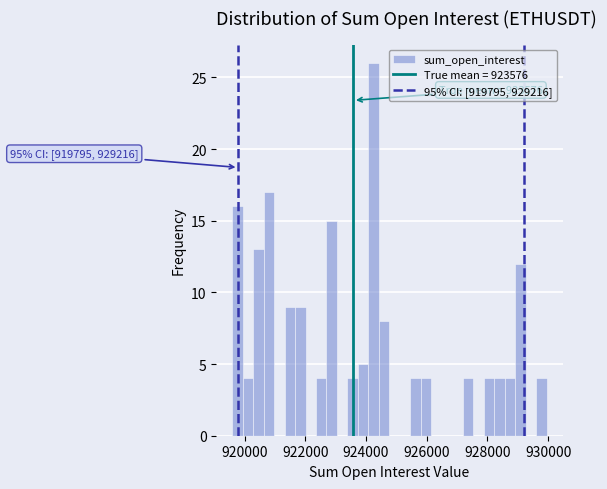

Around what value on the x-axis is the tallest bar? Give the approximate position of its centre, as read against the axis.

924200